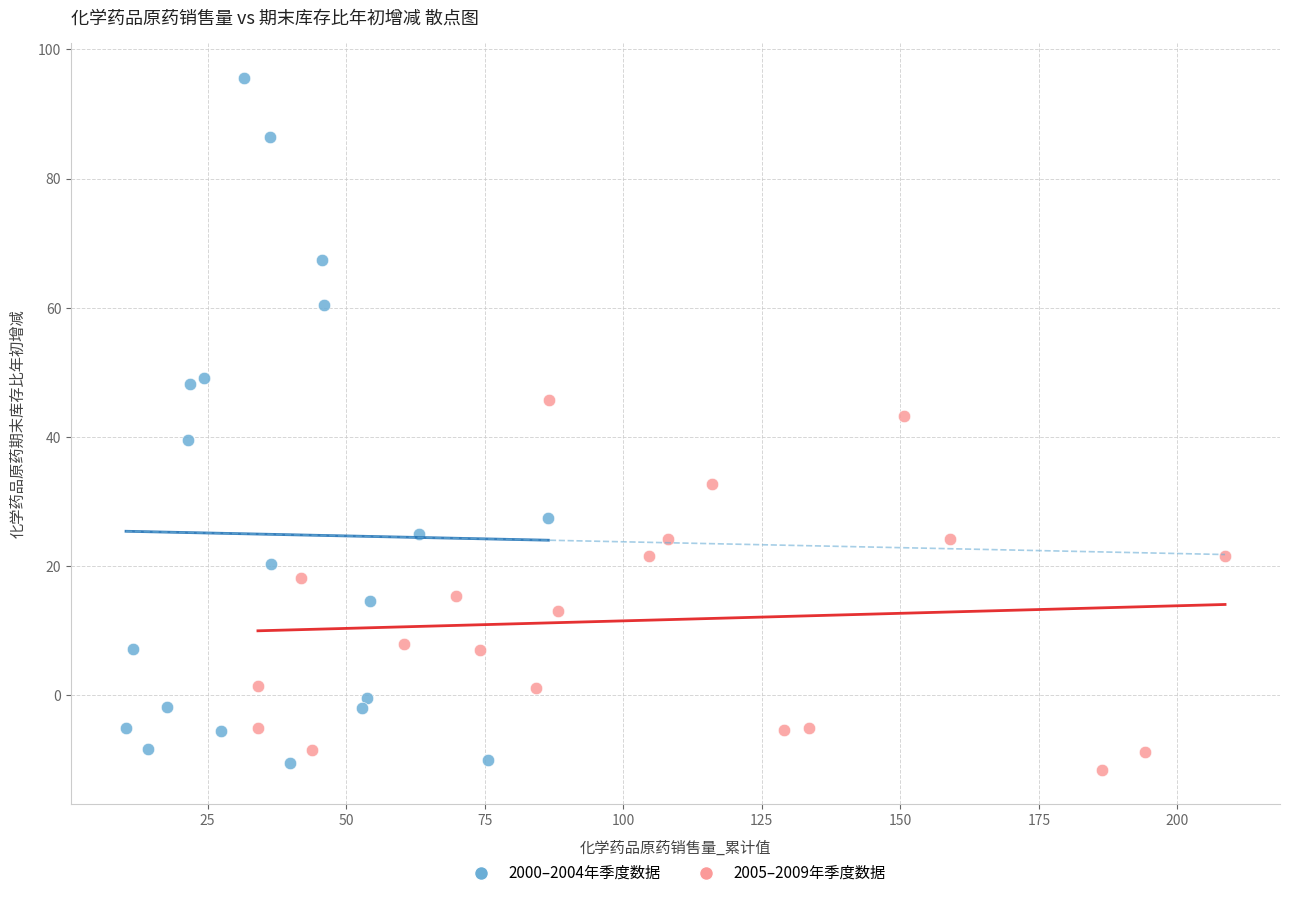

What are all the series names shown in the legend?

2000–2004年季度数据, 2005–2009年季度数据